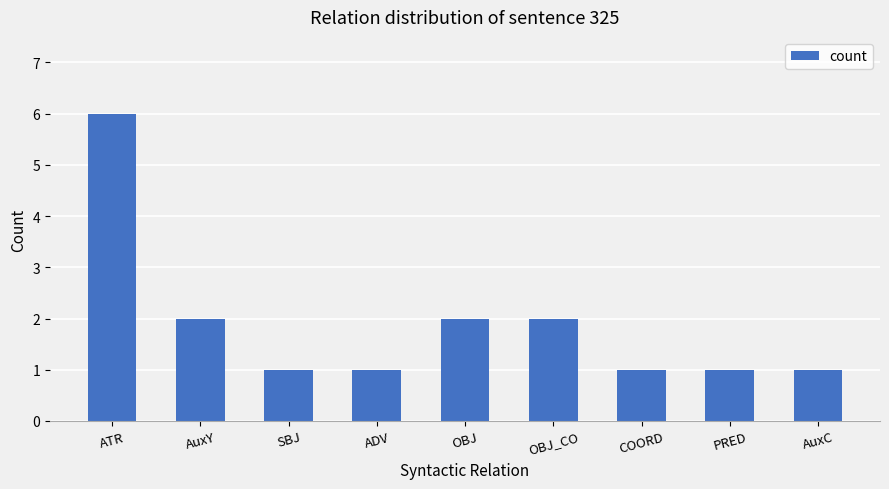

What is the label of the 6th bar from the right?

ADV